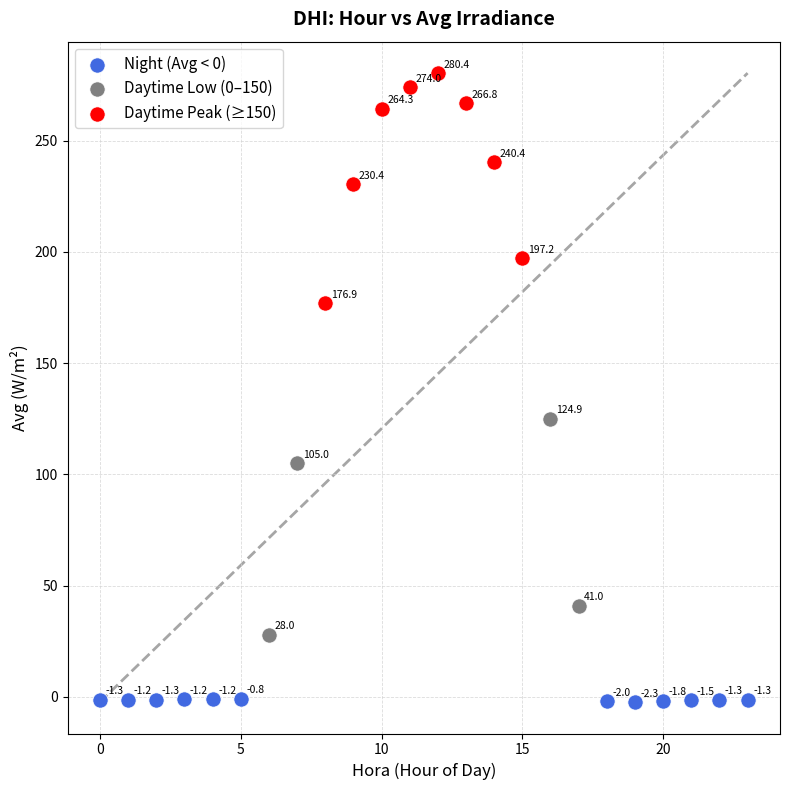

Which series reaches the minimum Y coordinate?

Night (Avg < 0)